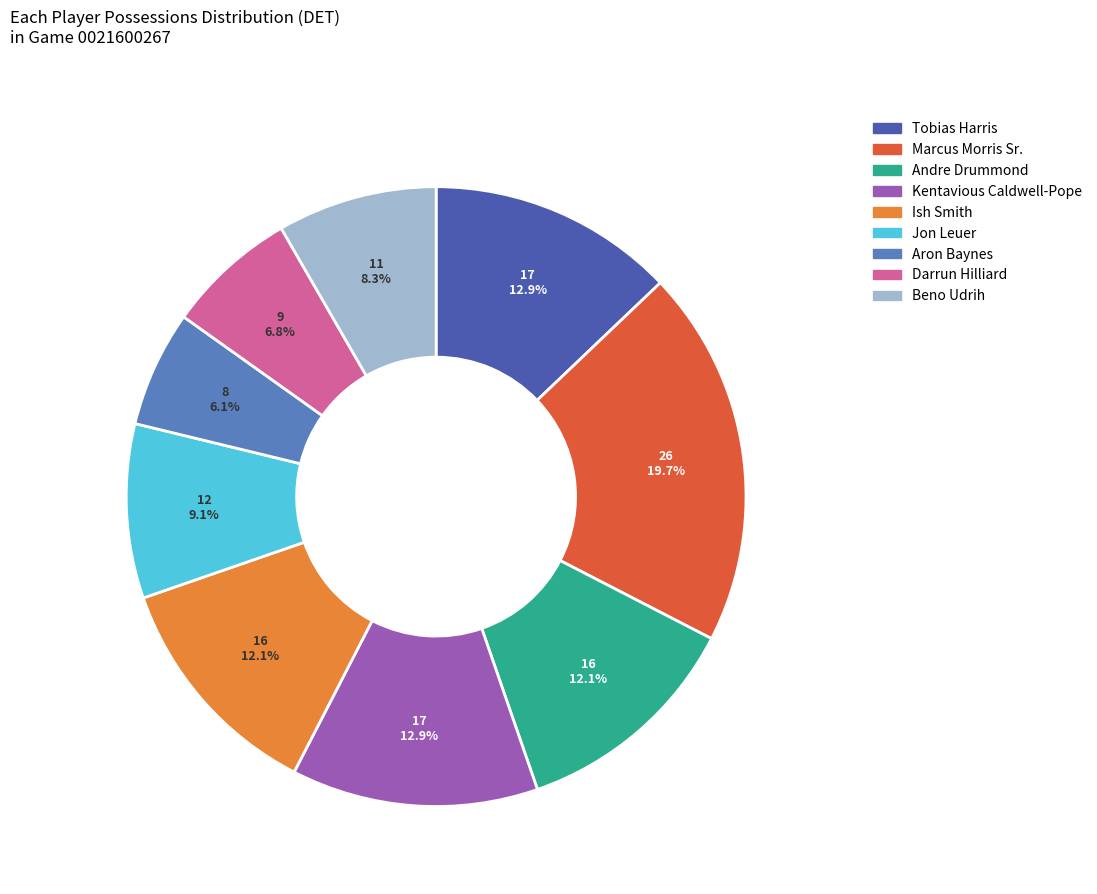

What portion of the pie excludes Aron Baynes?

93.9%